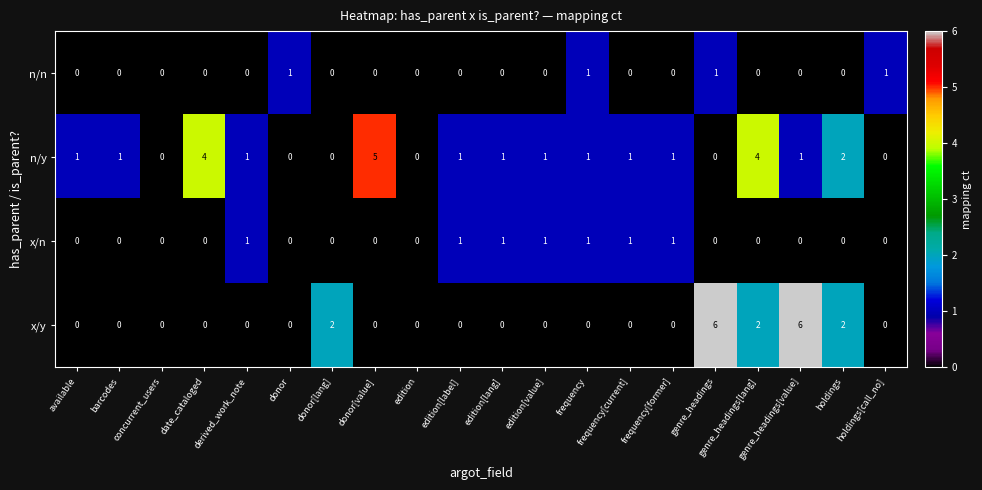

Count the n/y values in the range 0 to 1.

16